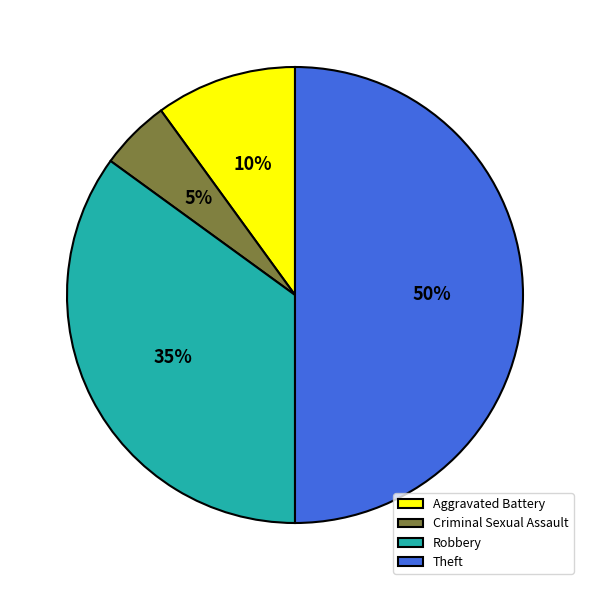

Is it true that Aggravated Battery is 1% of the pie?

False